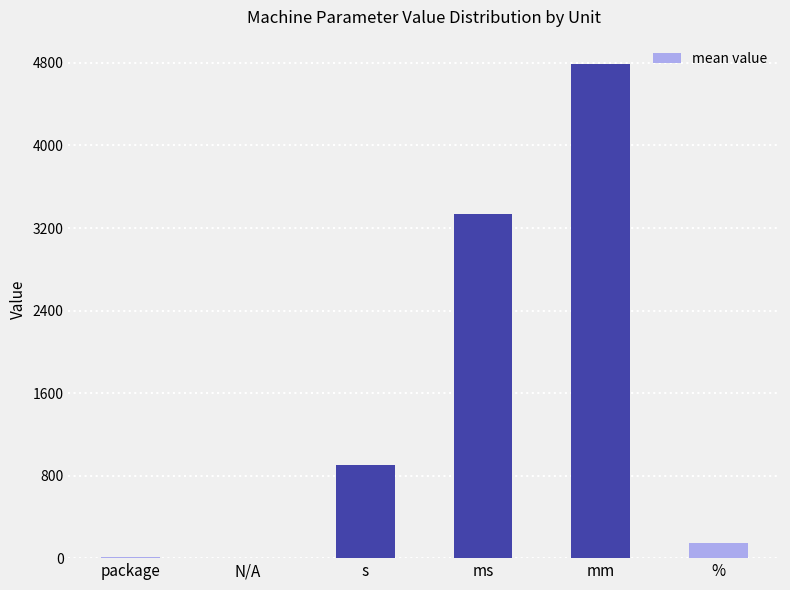

What is the sum of the values at ms and %?

3480.0